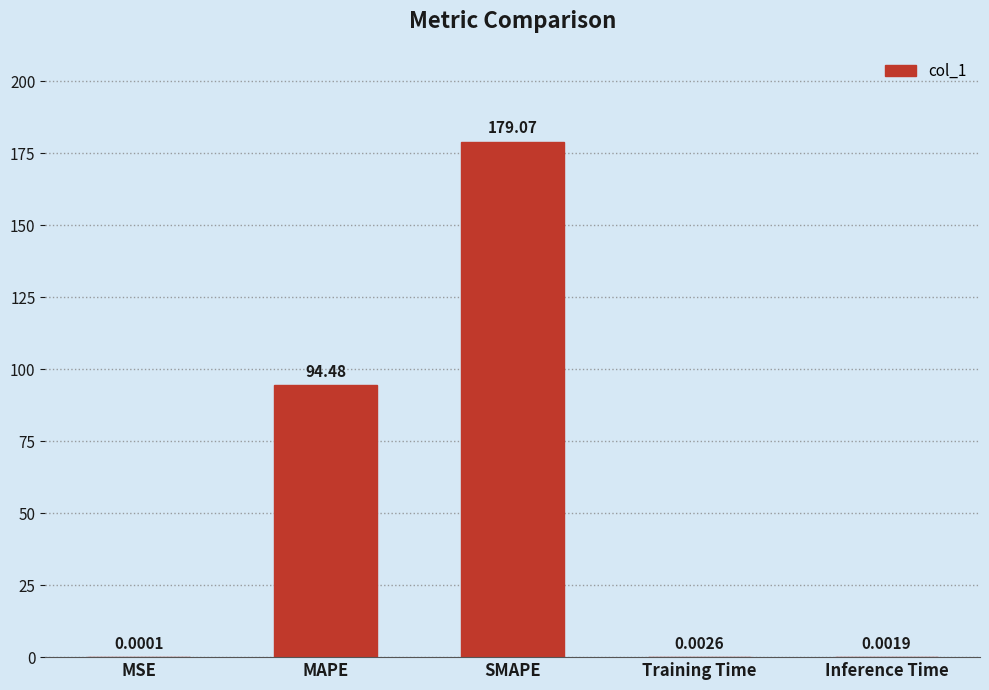

Between MSE and MAPE, which is larger?

MAPE